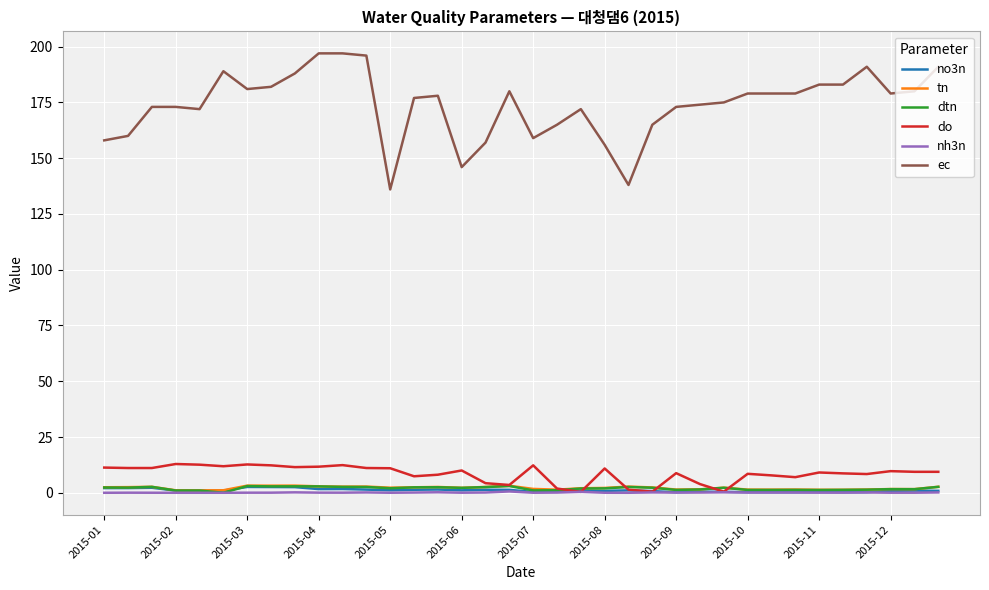

What is the greatest value displayed?

197.0